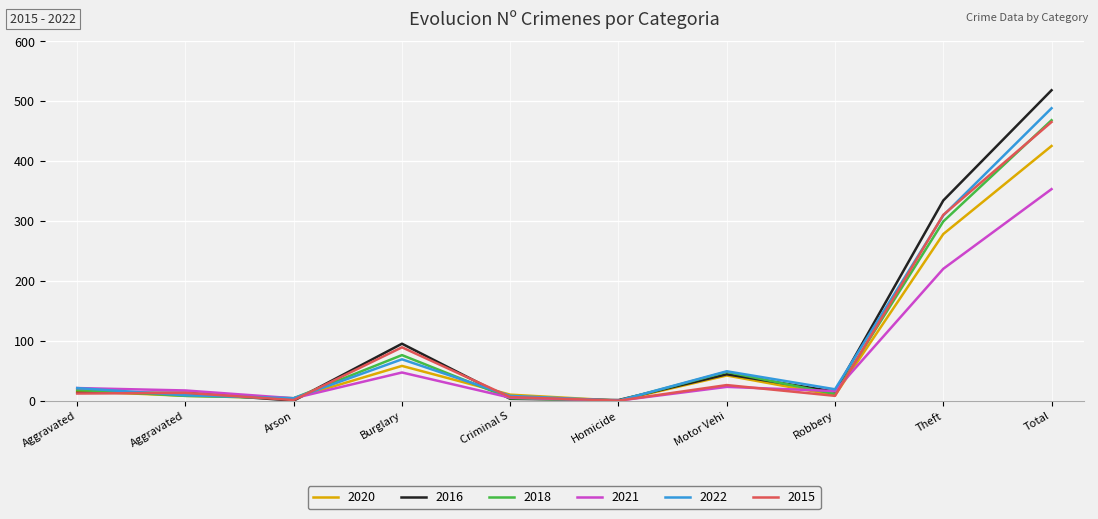

Where is the first local minimum for 2015?

Arson